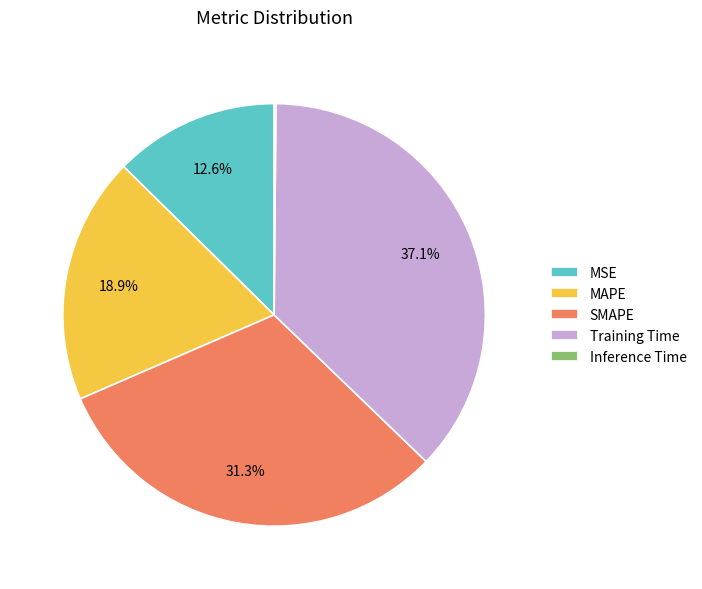

To the nearest percent, what is the difference between the largest and smallest slice percentages?

37%